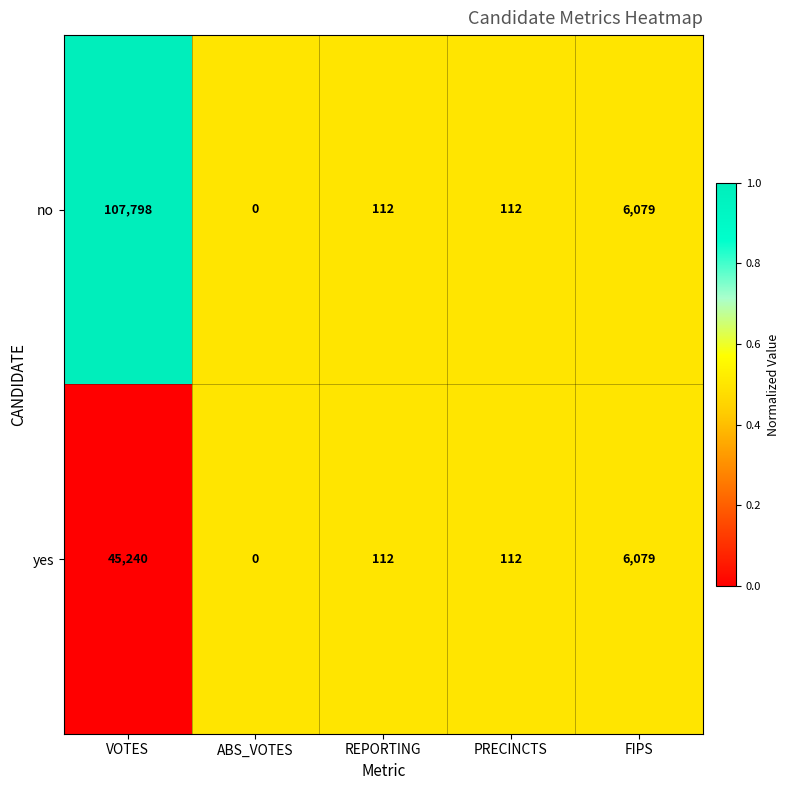

Which label corresponds to the smallest value in the chart?

ABS_VOTES